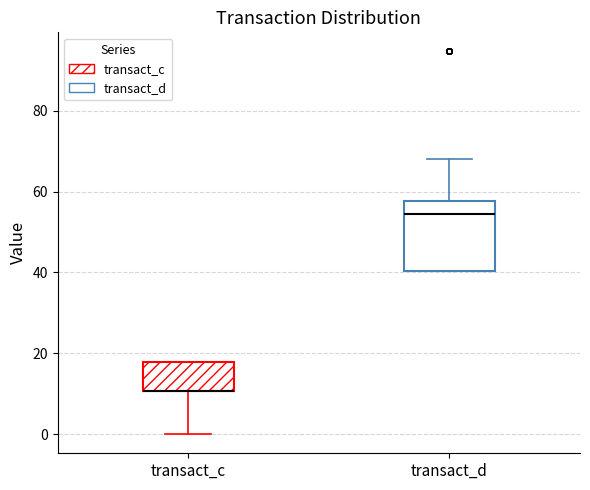

Comparing the boxes themselves (not the whiskers), which one is the tallest?

transact_d